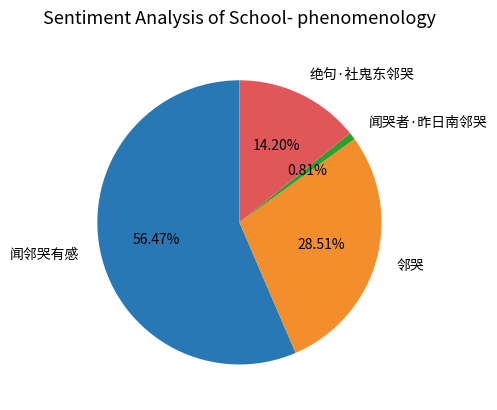

Approximately how many times larger is the value at 邻哭 compared to 闻邻哭有感?

0.5